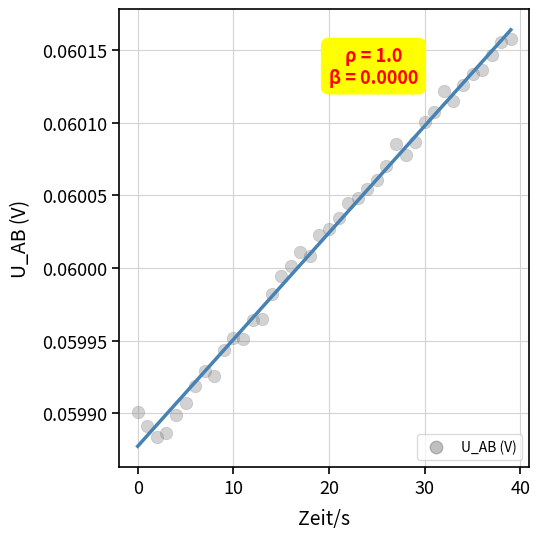

What is the range of X values (max minus min)?

39.0